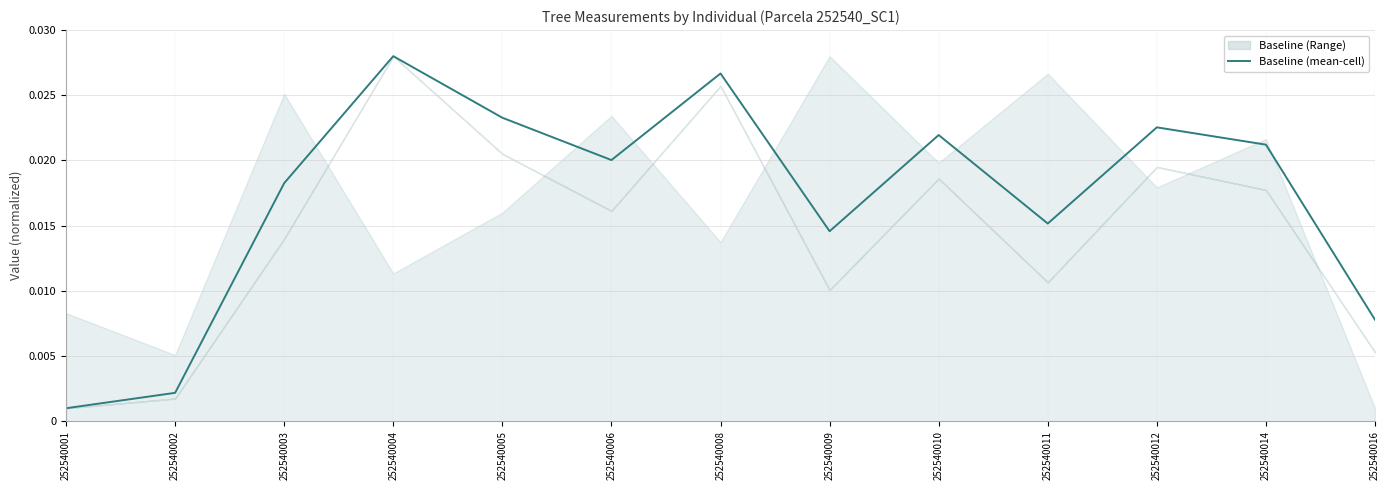

Count the number of categories in the chart.

13